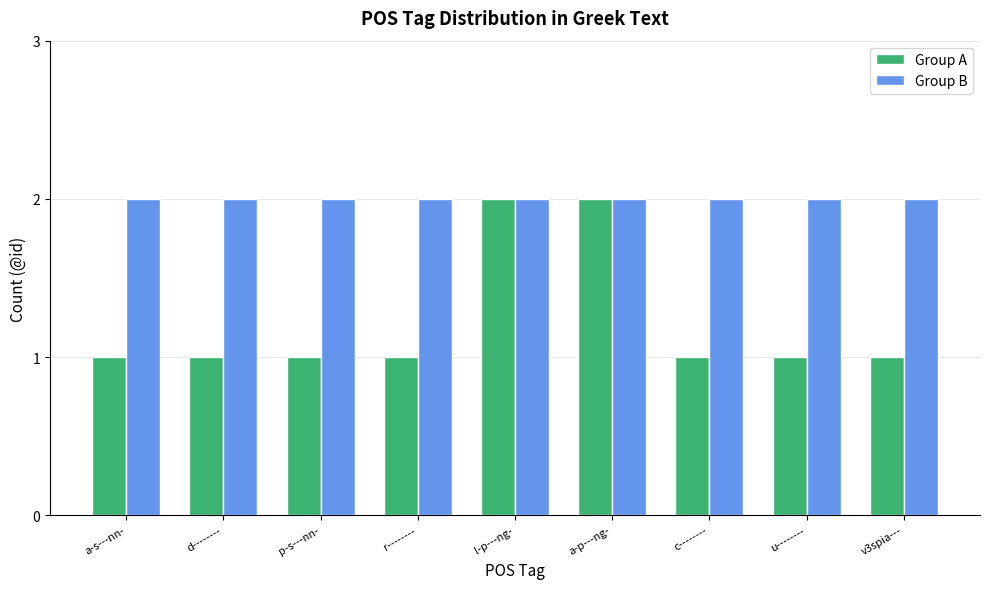

Which series has the largest range (max minus min)?

Group A